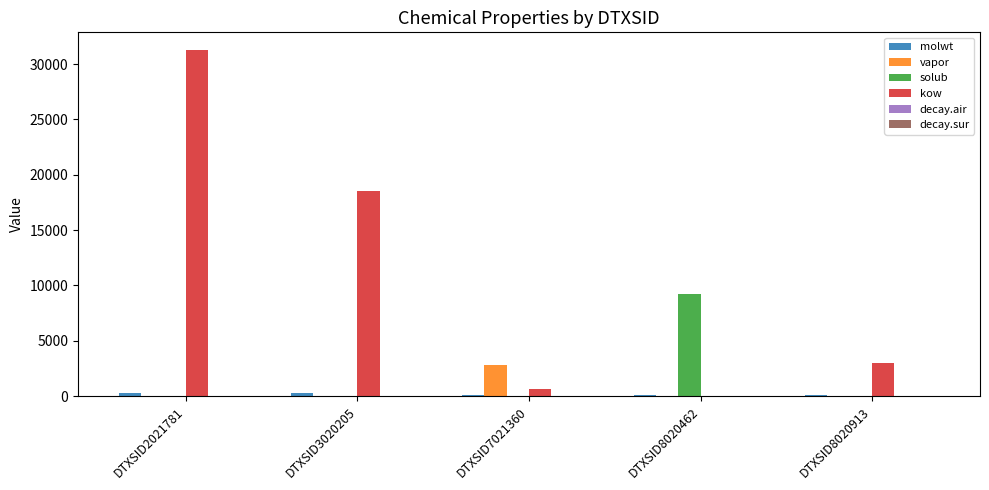

Between DTXSID3020205 and DTXSID8020462, which series saw the biggest shift?

kow